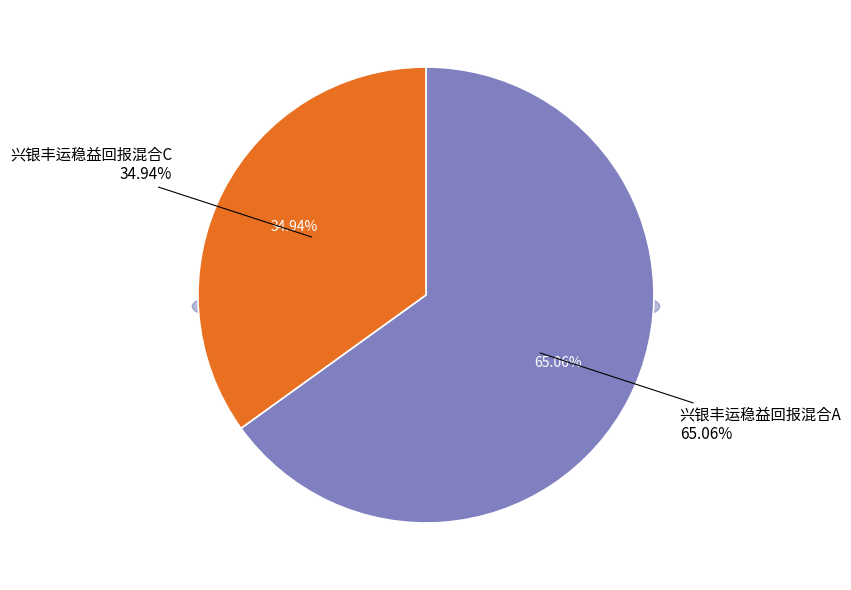

To the nearest percent, what is the difference between the largest and smallest slice percentages?

30%